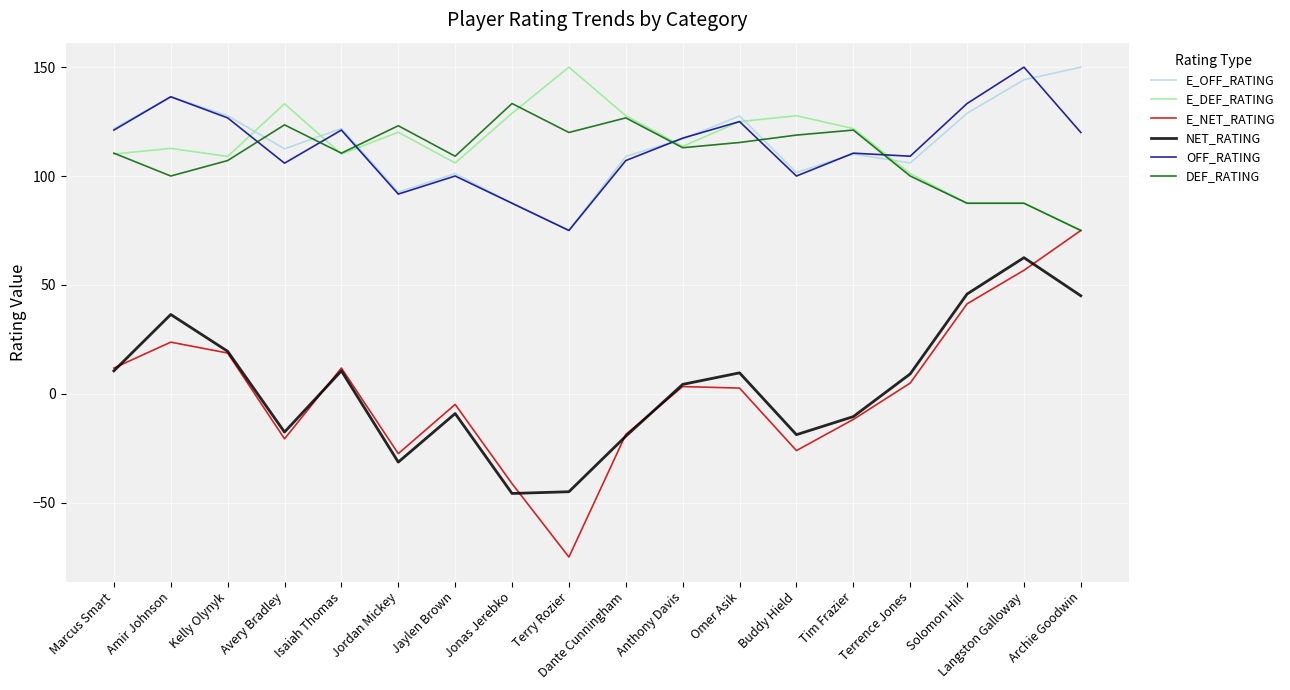

Which label corresponds to the smallest value in the chart?

Terry Rozier